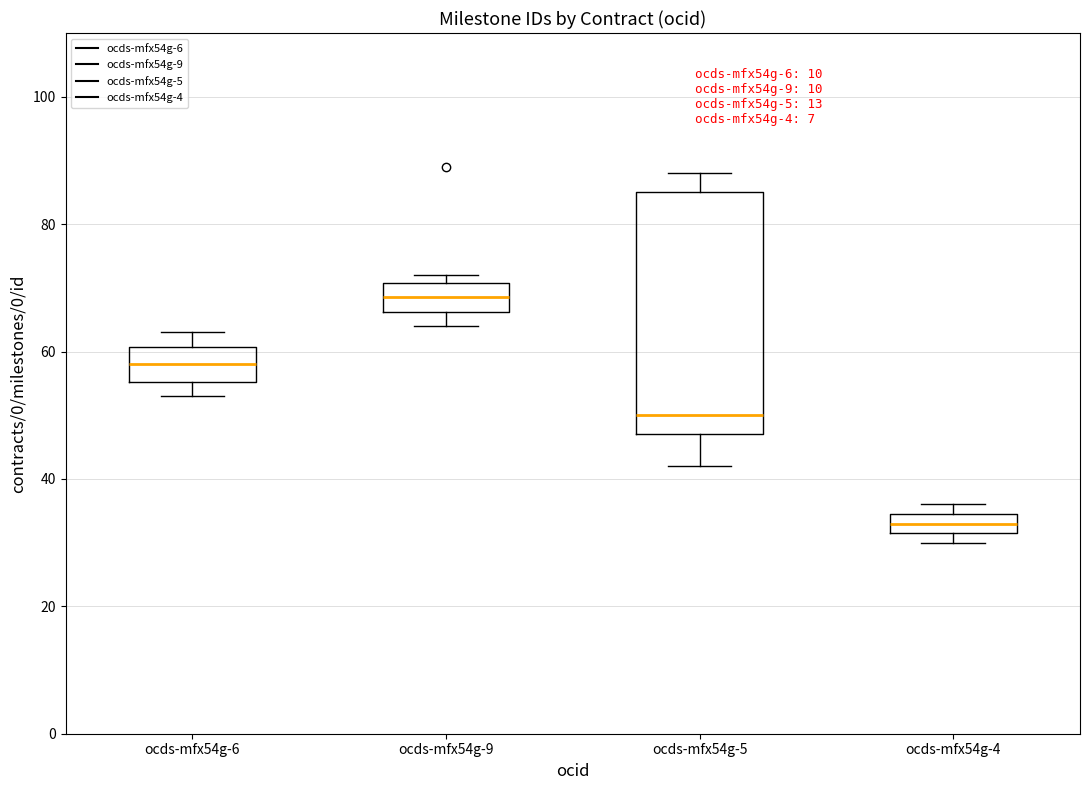

Reading left to right, transcribe this box plot: for each box, give where its median line is, the range the box spans, and where its two whiskers end, as read against the y-axis. The values are not printed on the chart, so give them approximately, as read against the axis.

ocds-mfx54g-6: median 58, box 56 to 60, whiskers 54 to 64
ocds-mfx54g-9: median 68, box 66 to 70, whiskers 64 to 72
ocds-mfx54g-5: median 50, box 48 to 86, whiskers 42 to 88
ocds-mfx54g-4: median 34 (inside the box), box 32 to 34, whiskers 30 to 36